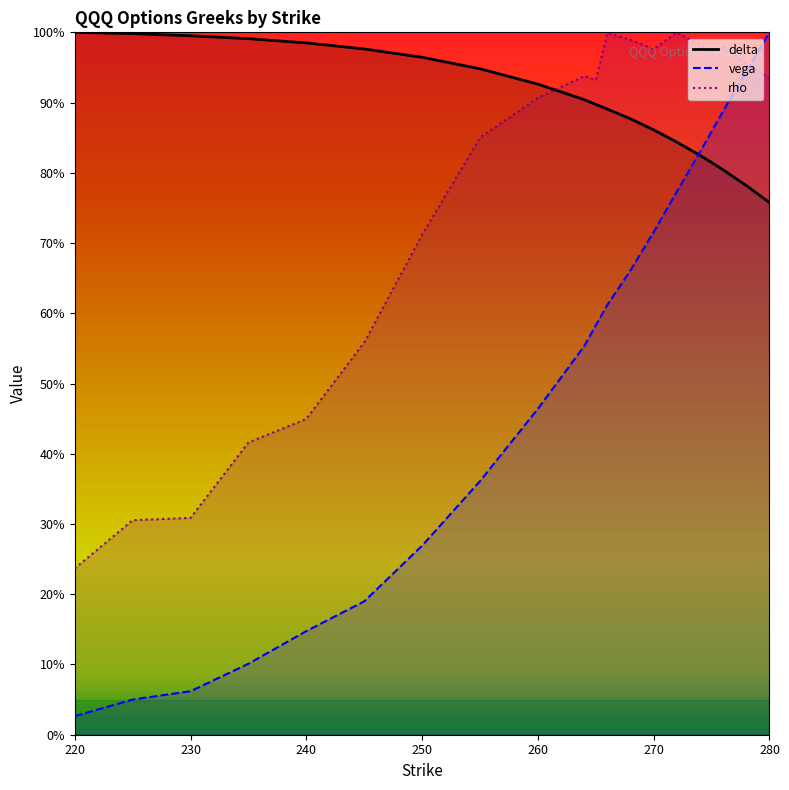

Reading left to right, what are all the values shown in this chart?

delta: 1.0	1.0	1.0	1.0	1.0	1.0	1.0	0.9	0.9	0.9	0.9	0.9	0.9	0.9	0.8	0.8	0.8	0.8	0.8	0.8
vega: 0.0	0.1	0.1	0.1	0.1	0.2	0.3	0.4	0.5	0.6	0.6	0.6	0.7	0.7	0.8	0.8	0.9	0.9	0.9	1.0
rho: 0.2	0.3	0.3	0.4	0.4	0.6	0.7	0.9	0.9	0.9	0.9	1.0	1.0	1.0	1.0	1.0	1.0	1.0	1.0	0.9